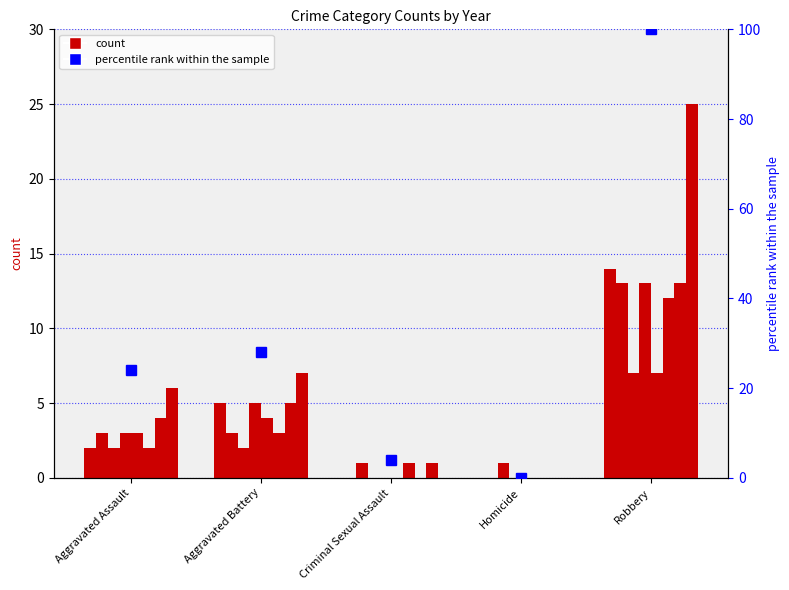

The value at Aggravated Battery is 28.0. True or false?

True